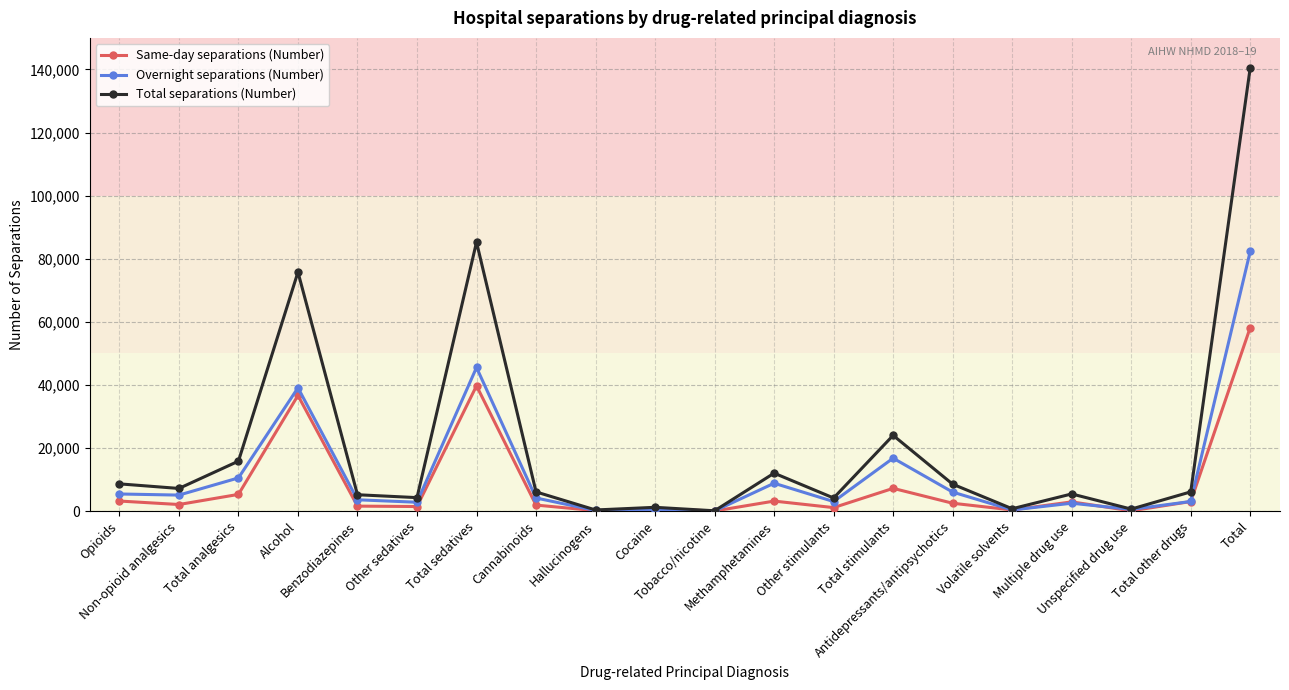

What is the difference between the second highest and minimum values in the Overnight separations (Number) series?

45471